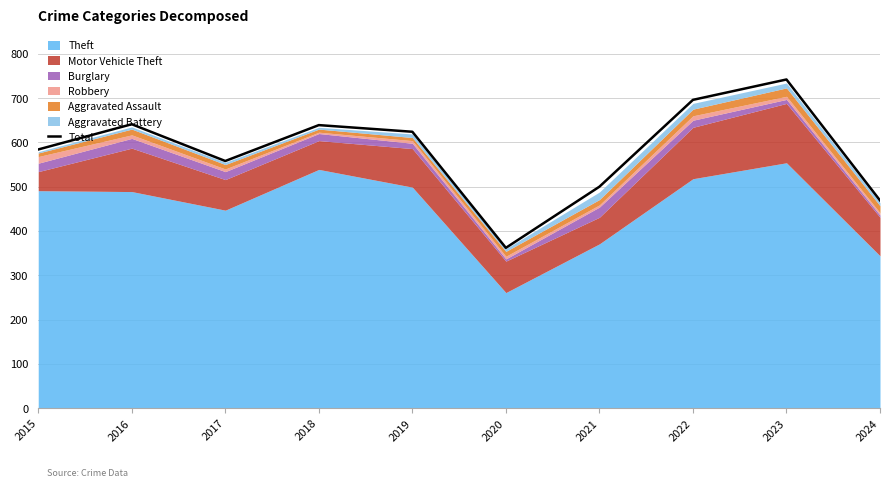

Count the number of values greater than 624.

4